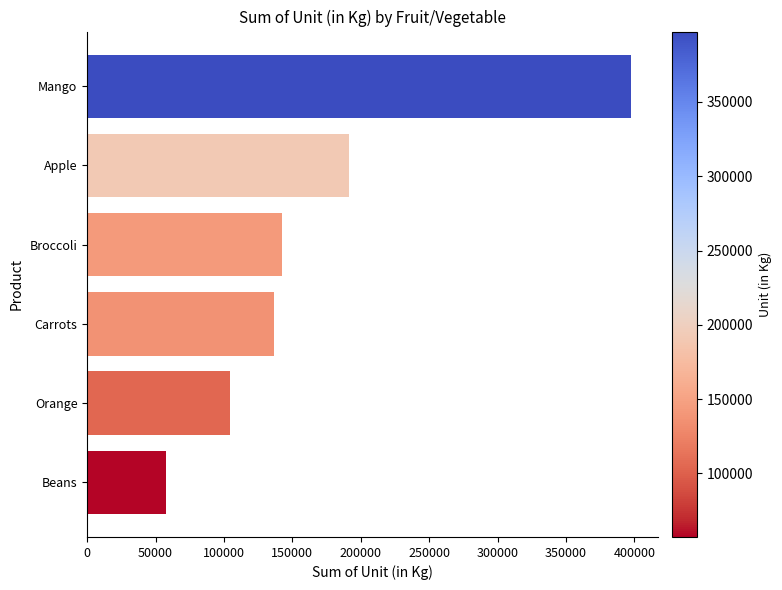

How many categories are shown in the chart?

6